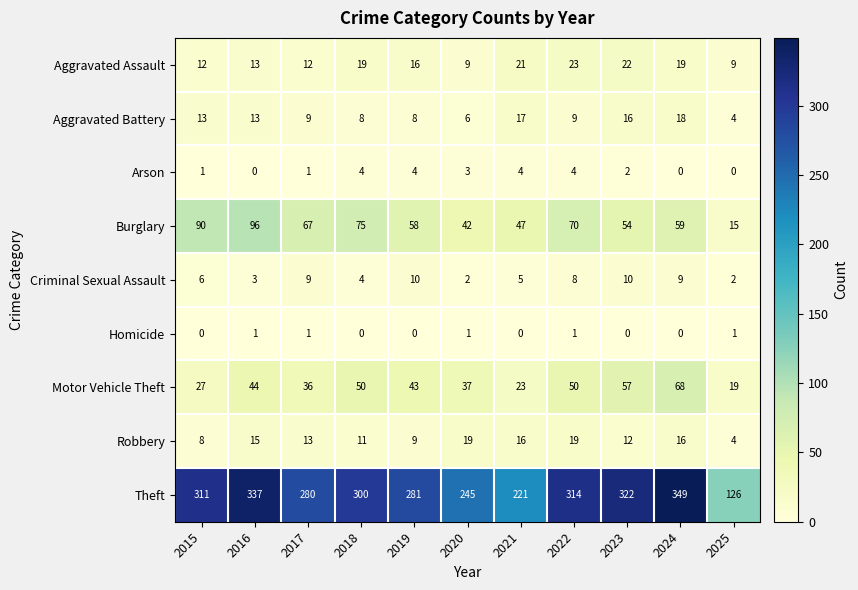

List the series in order of their peak value, lowest first.

Homicide, Arson, Criminal Sexual Assault, Aggravated Battery, Robbery, Aggravated Assault, Motor Vehicle Theft, Burglary, Theft